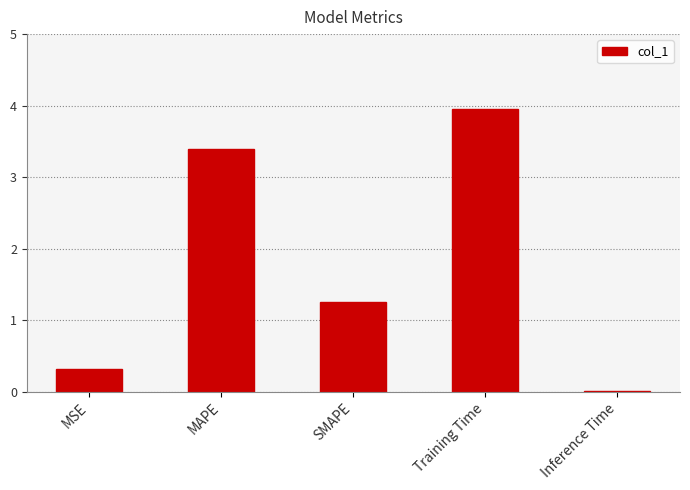

How many data points are less than 1?

2